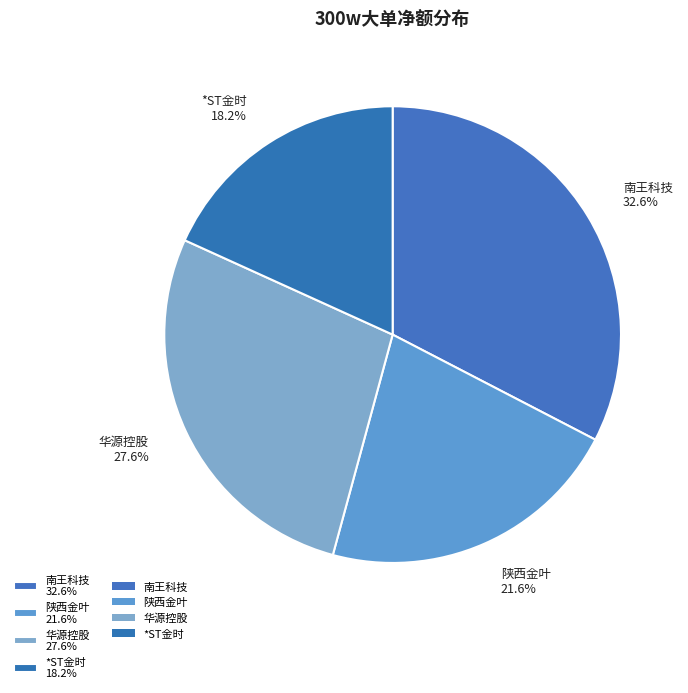

How many slices are in this pie chart?

4